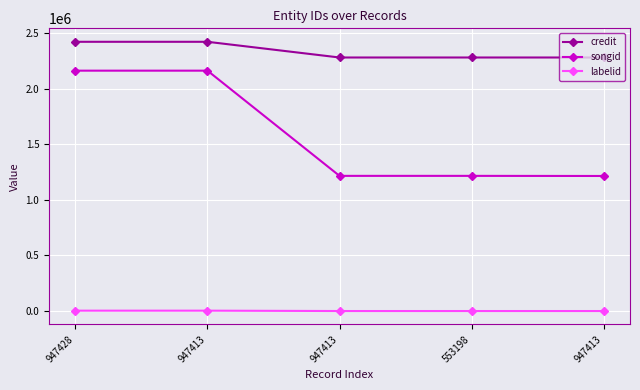

The credit series shows 2423477 at 947428. True or false?

True